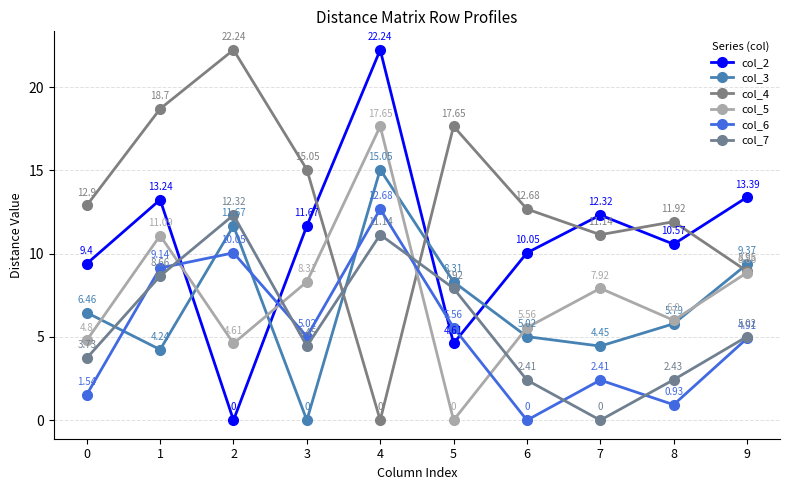

The col_3 series shows 4.5 at 7. True or false?

True